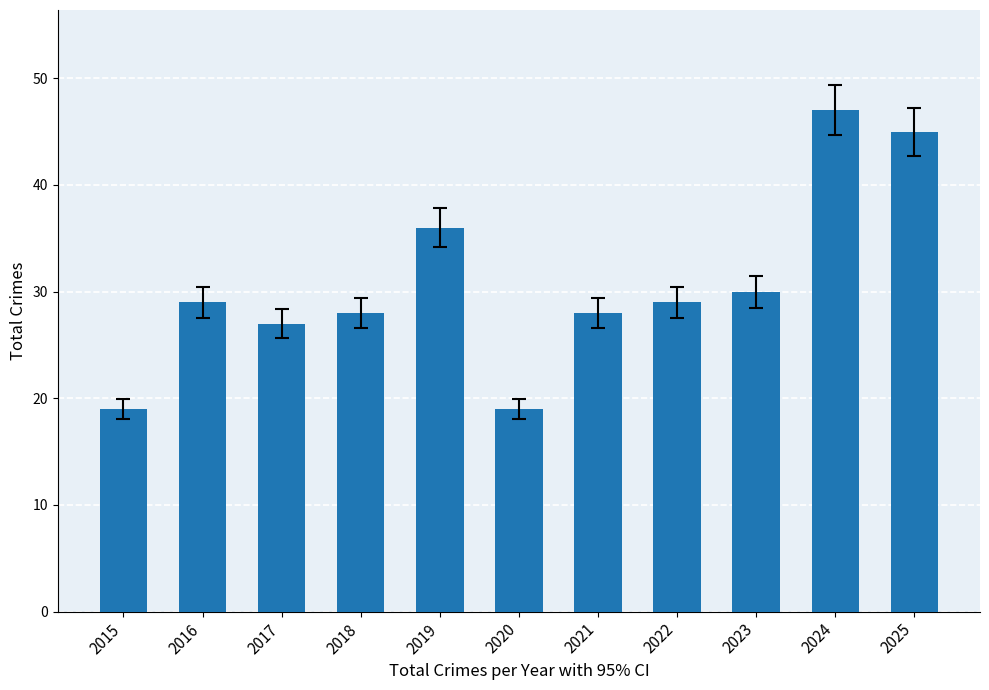

What is the value of the 11th bar from the left?

45